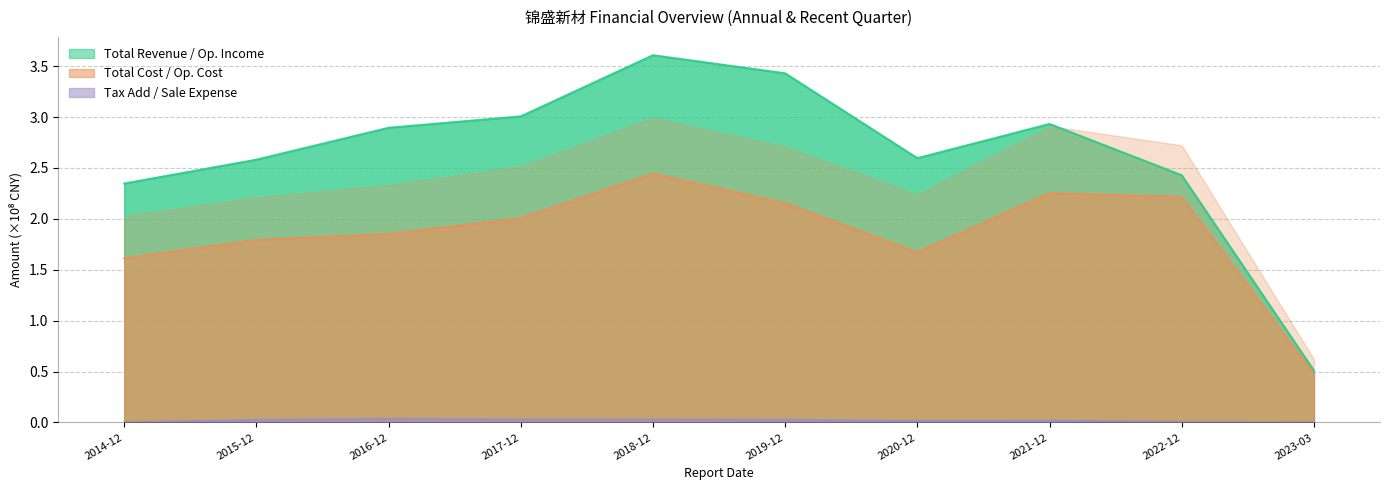

Reading left to right, transcribe all the data shown in this chart.

TOTAL_OPERATE_INCOME: 2014-12=2.3	2015-12=2.6	2016-12=2.9	2017-12=3.0	2018-12=3.6	2019-12=3.4	2020-12=2.6	2021-12=2.9	2022-12=2.4	2023-03=0.5
TOTAL_OPERATE_COST: 2014-12=1.6	2015-12=1.8	2016-12=1.9	2017-12=2.0	2018-12=2.4	2019-12=2.2	2020-12=1.7	2021-12=2.3	2022-12=2.2	2023-03=0.5
SALE_EXPENSE: 2014-12=0.0	2015-12=0.0	2016-12=0.0	2017-12=0.0	2018-12=0.0	2019-12=0.0	2020-12=0.0	2021-12=0.0	2022-12=0.0	2023-03=0.0